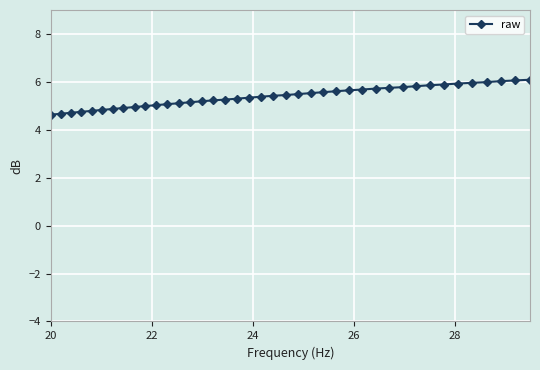

What is the value of the 32nd point from the left?

5.8